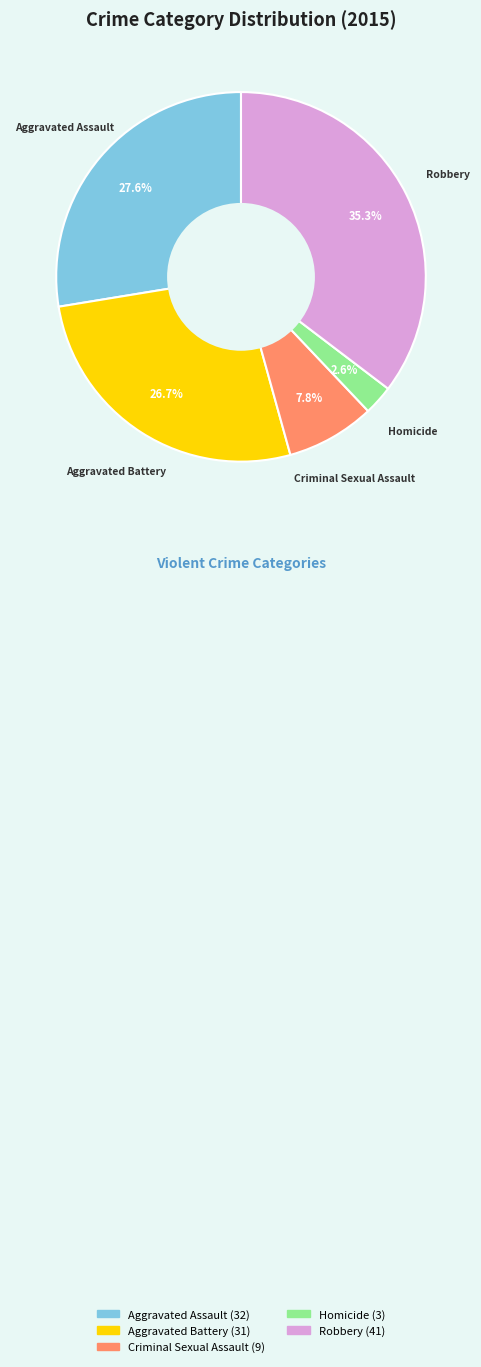

How many segments does this pie chart have?

5